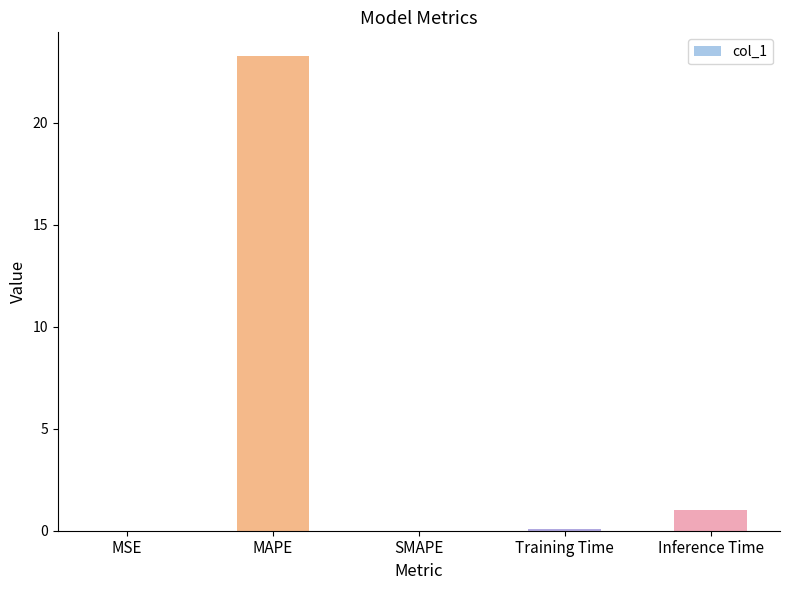

What is the change in value from MAPE to SMAPE?

-23.3